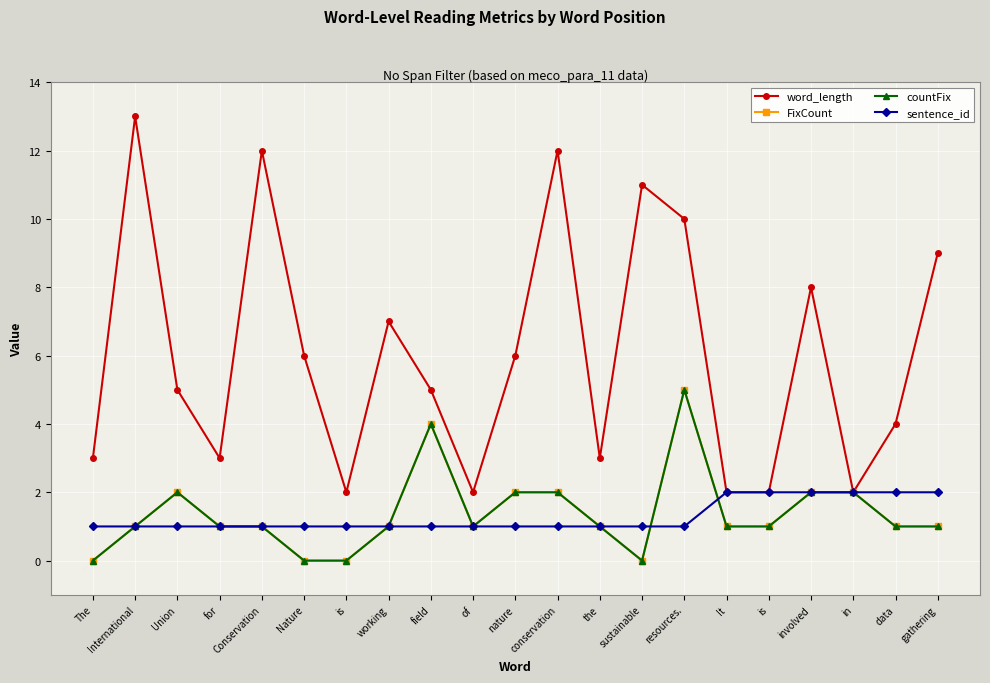

How many times do sentence_id and FixCount cross each other?

2